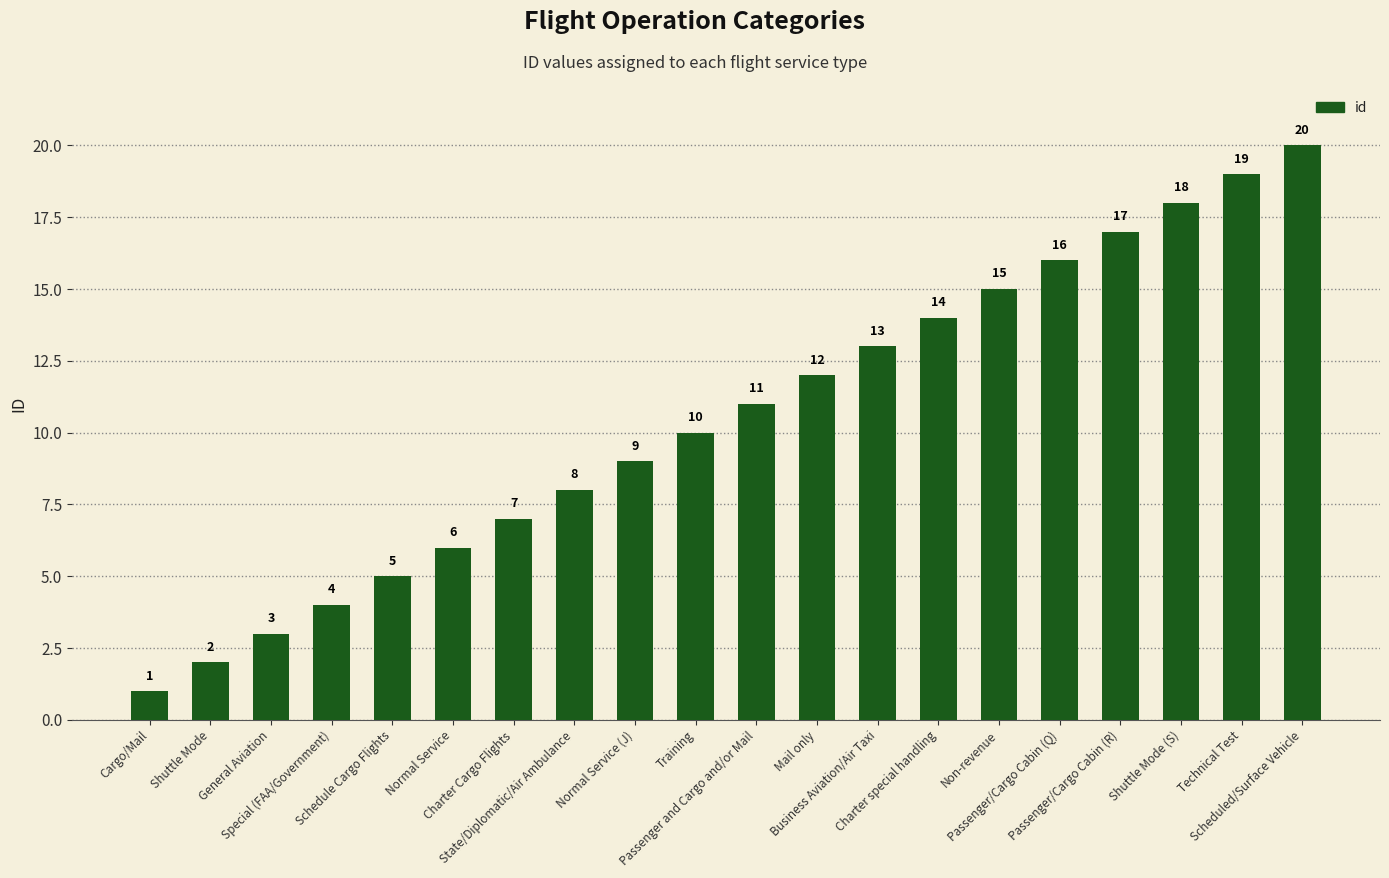

What is the sum of all values?

210